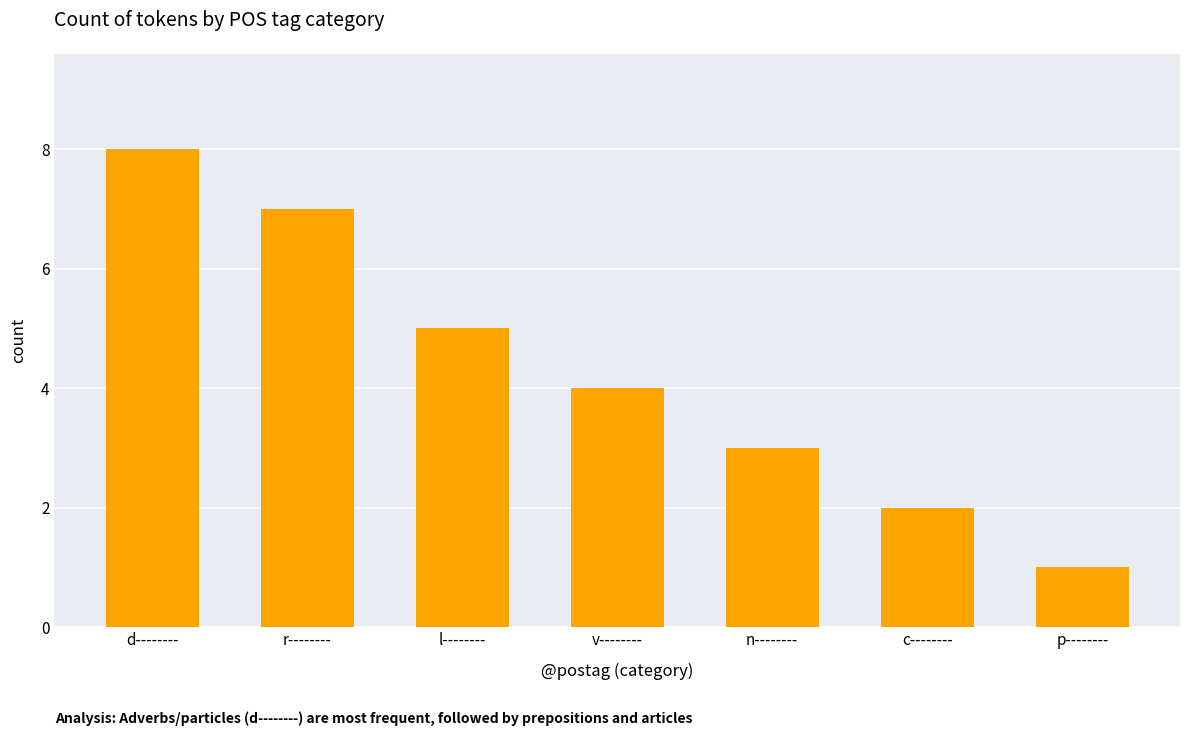

Reading left to right, extract all data points from this chart.

8	7	5	4	3	2	1